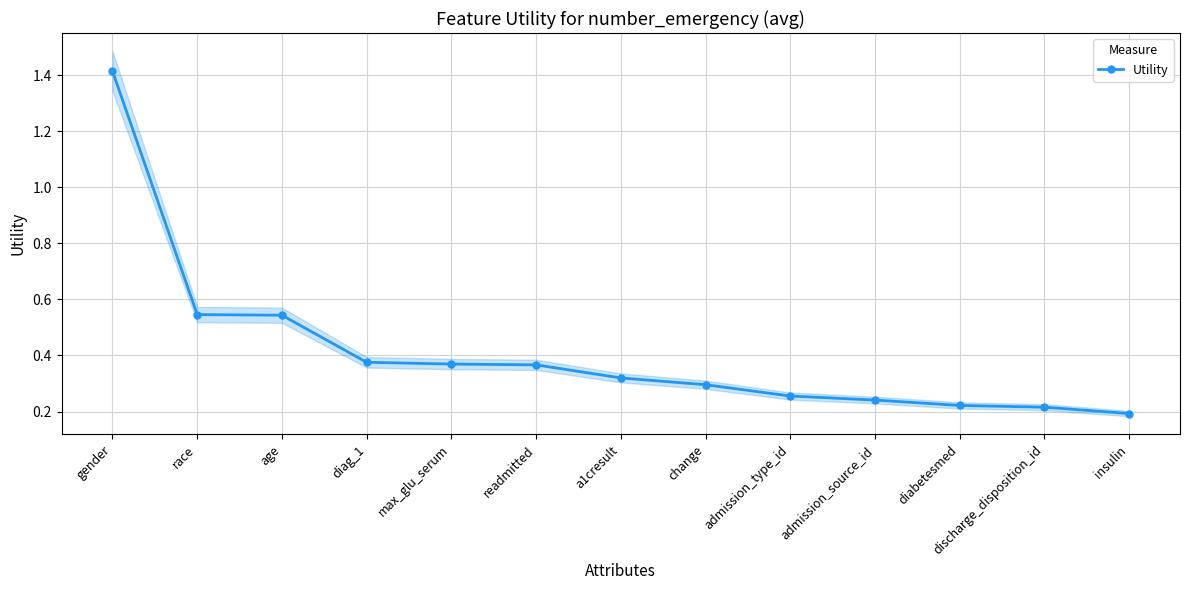

Between readmitted and insulin, which is larger?

readmitted